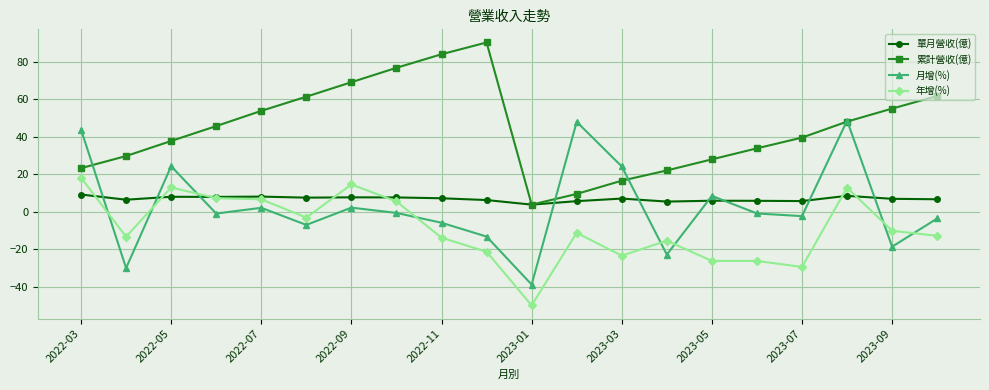

Which series has the largest total across all categories?

累計營收(億)